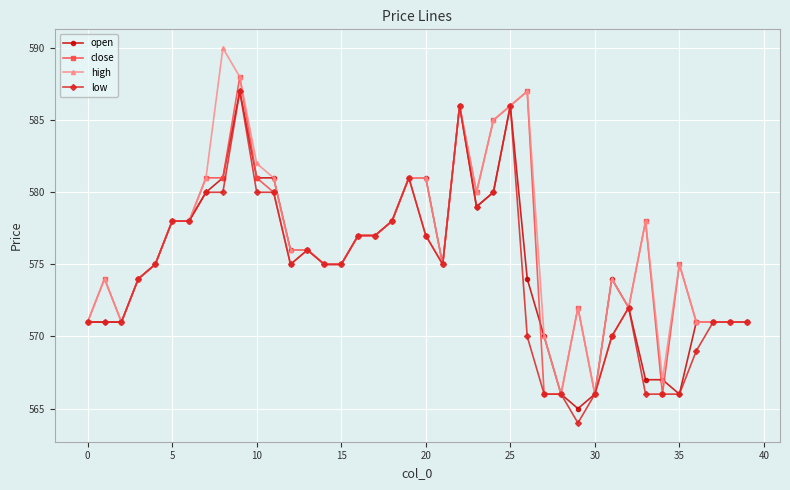

What is the maximum value for open?

587